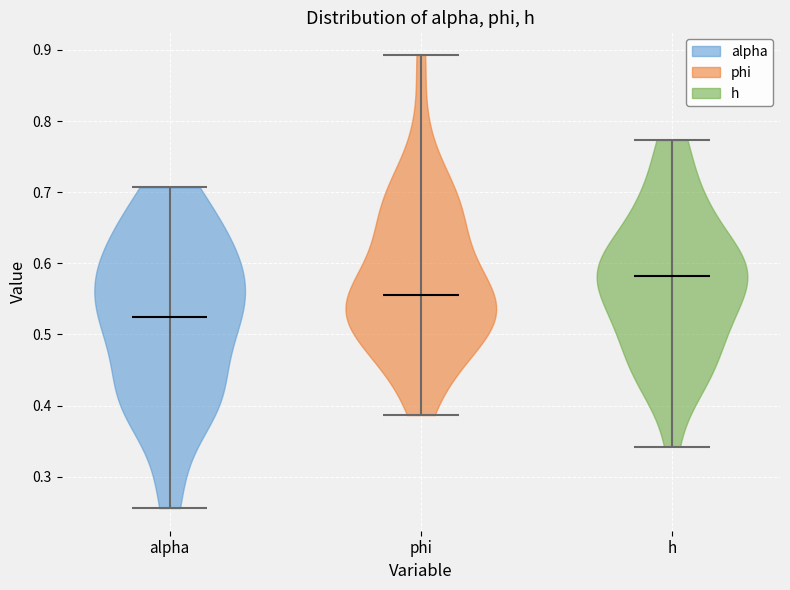

Reading left to right, read every violin against the y-axis: where its median line is, and the lowest and highest points it reaches. The values are not printed on the chart, so give them approximately, as read against the axis.

alpha: median line 0.52, lowest point 0.26, highest point 0.71
phi: median line 0.56, lowest point 0.39, highest point 0.89
h: median line 0.58, lowest point 0.34, highest point 0.77